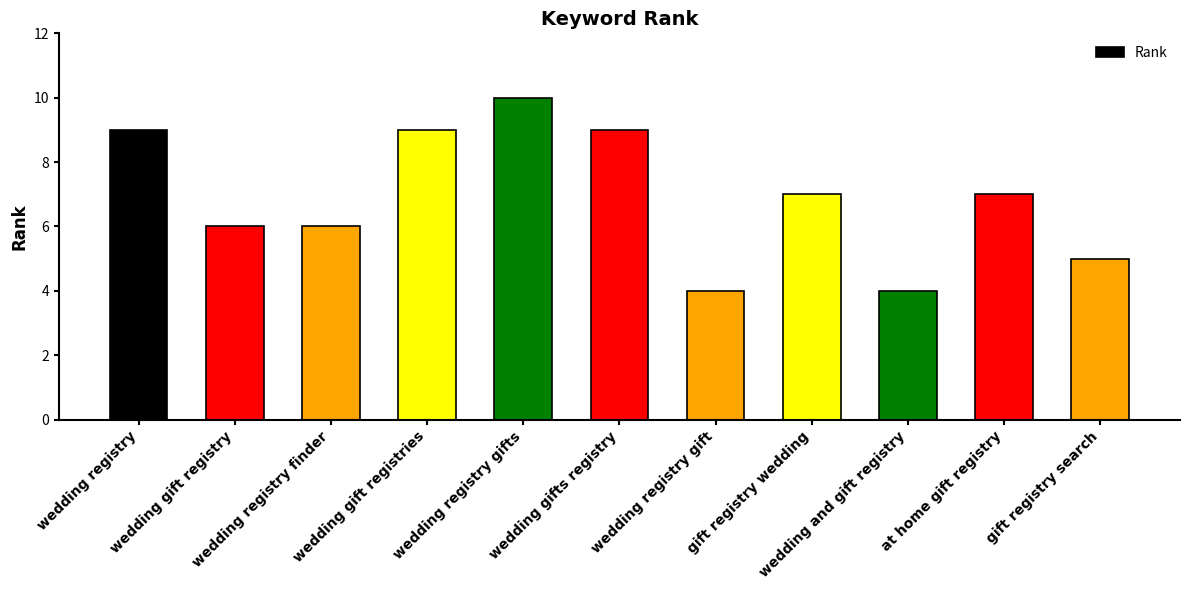

True or false: the data shows 9 at wedding gift registries.

True